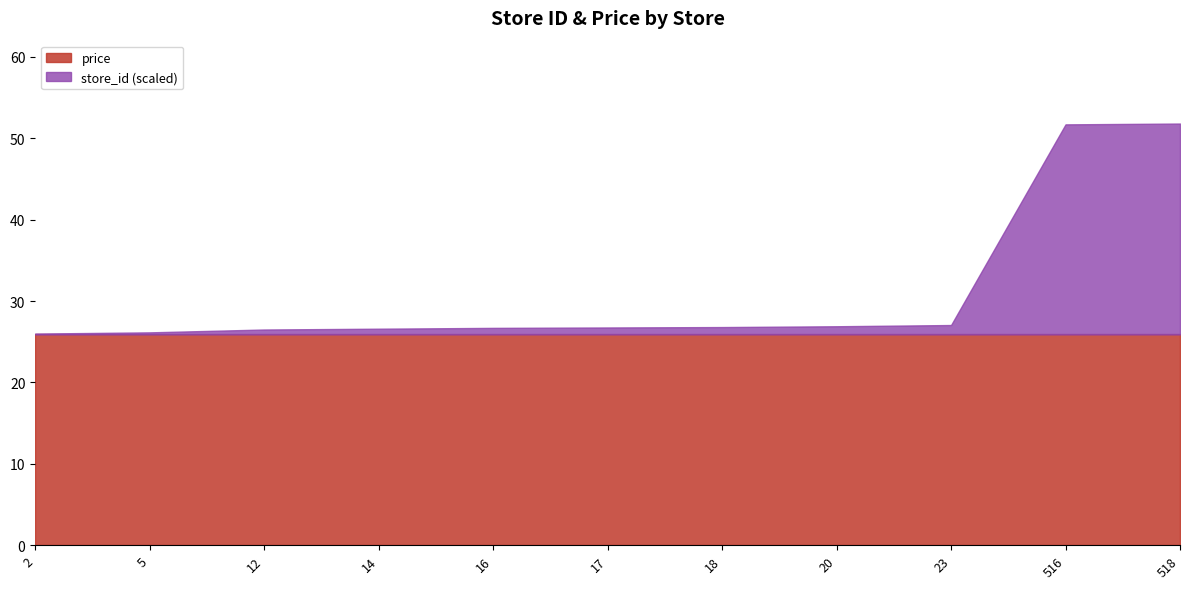

How many series are shown in this chart?

2